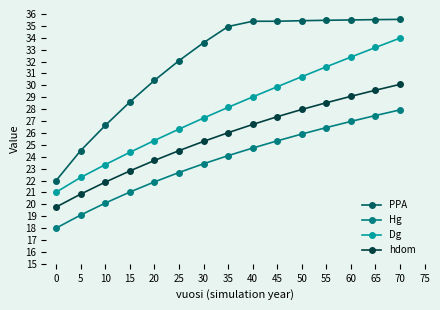

What is the difference between the highest and lowest values at 5?

5.4